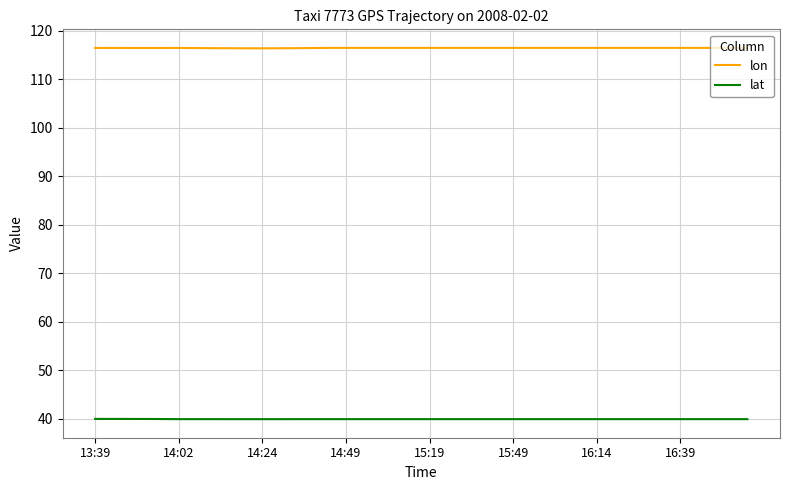

Which series has the largest total across all categories?

lon